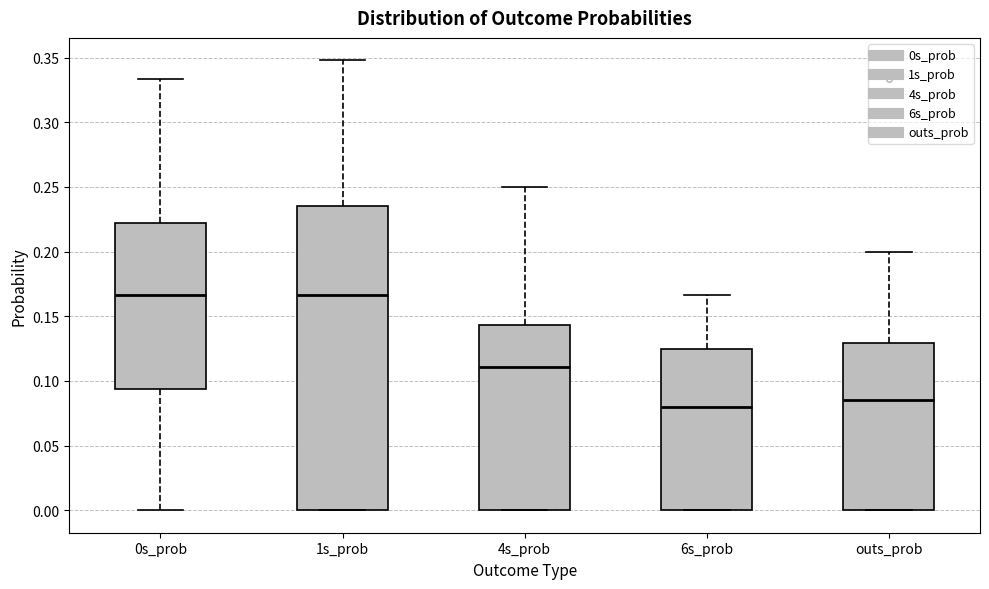

Reading left to right, read every box against the y-axis: the position of its median line, the range the box covers, and the ends of its whiskers. The values are not printed on the chart, so give them approximately, as read against the axis.

0s_prob: median 0.165, box 0.095 to 0.220, whiskers 0.000 to 0.335
1s_prob: median 0.165, box 0.000 to 0.235, whiskers 0.000 to 0.350
4s_prob: median 0.110, box 0.000 to 0.145, whiskers 0.000 to 0.250
6s_prob: median 0.080, box 0.000 to 0.125, whiskers 0.000 to 0.165
outs_prob: median 0.085, box 0.000 to 0.130, whiskers 0.000 to 0.200